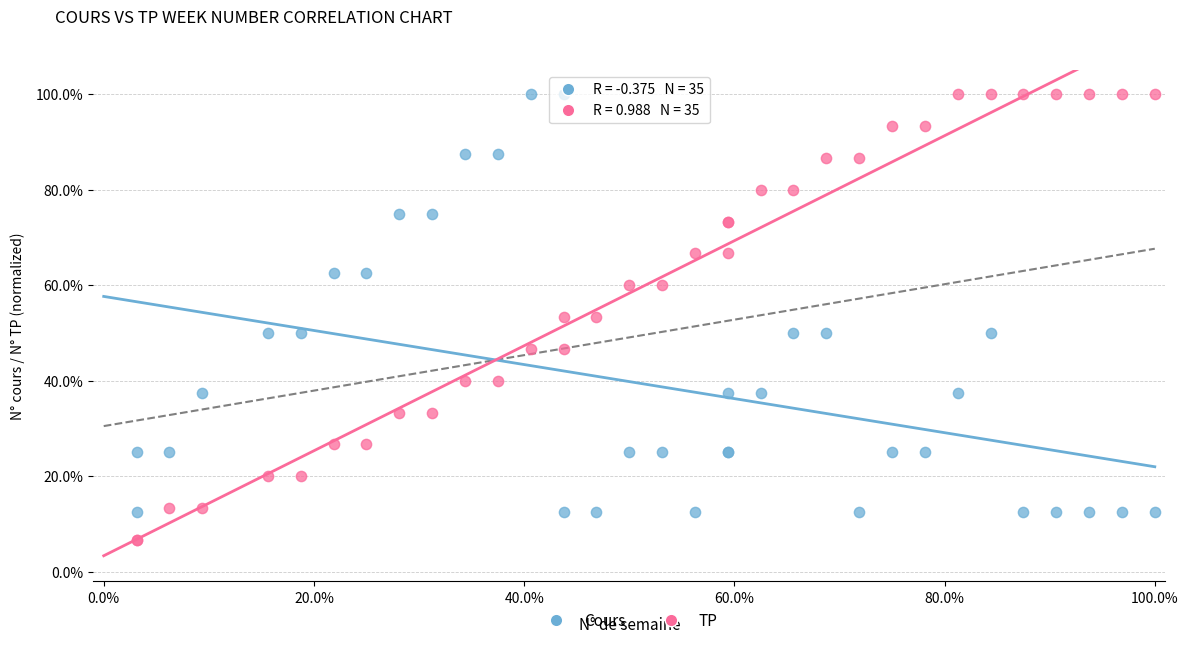

What are all the series names shown in the legend?

Cours, TP